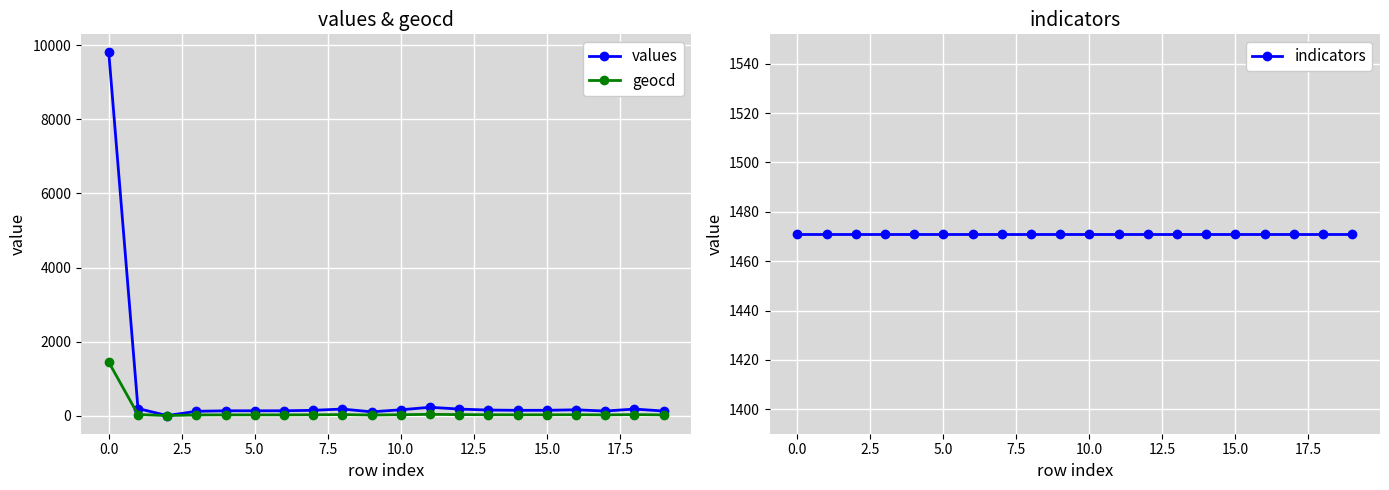

List the series in order of their overall mean, highest first.

indicators, values, geocd